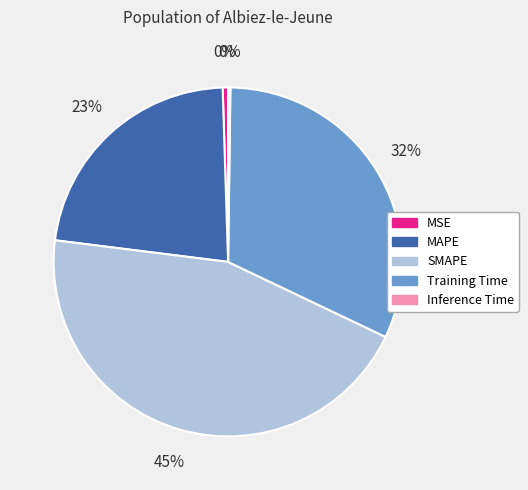

To the nearest percent, what portion does Training Time represent?

32%